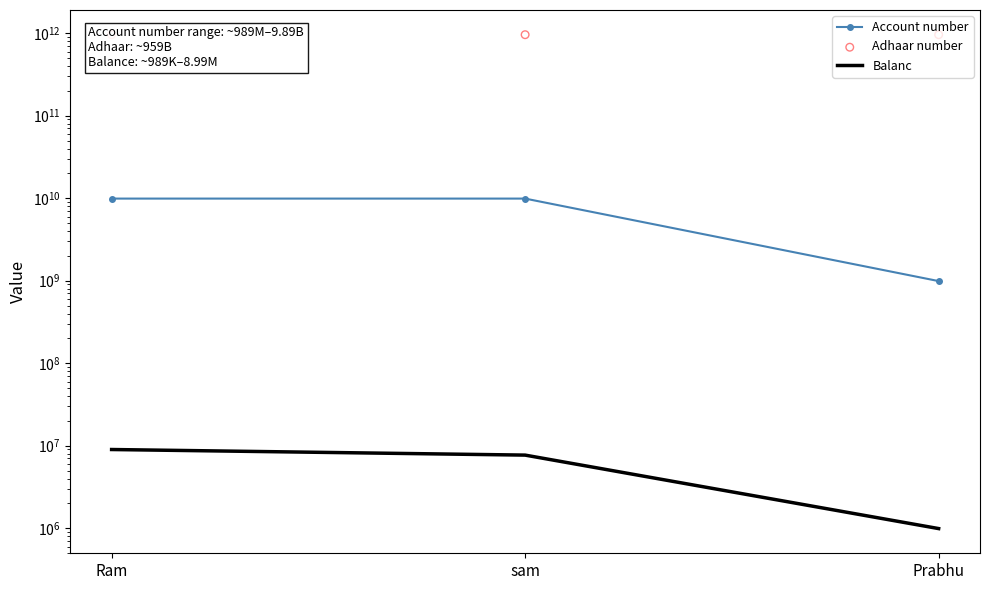

Which series reaches the maximum Y coordinate?

Adhaar number